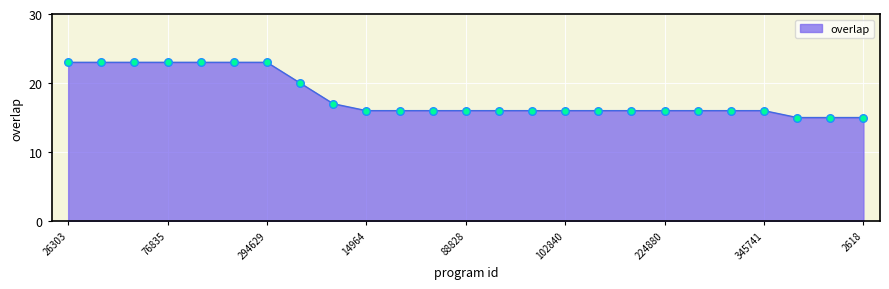

What is the difference between the maximum and minimum values?

8